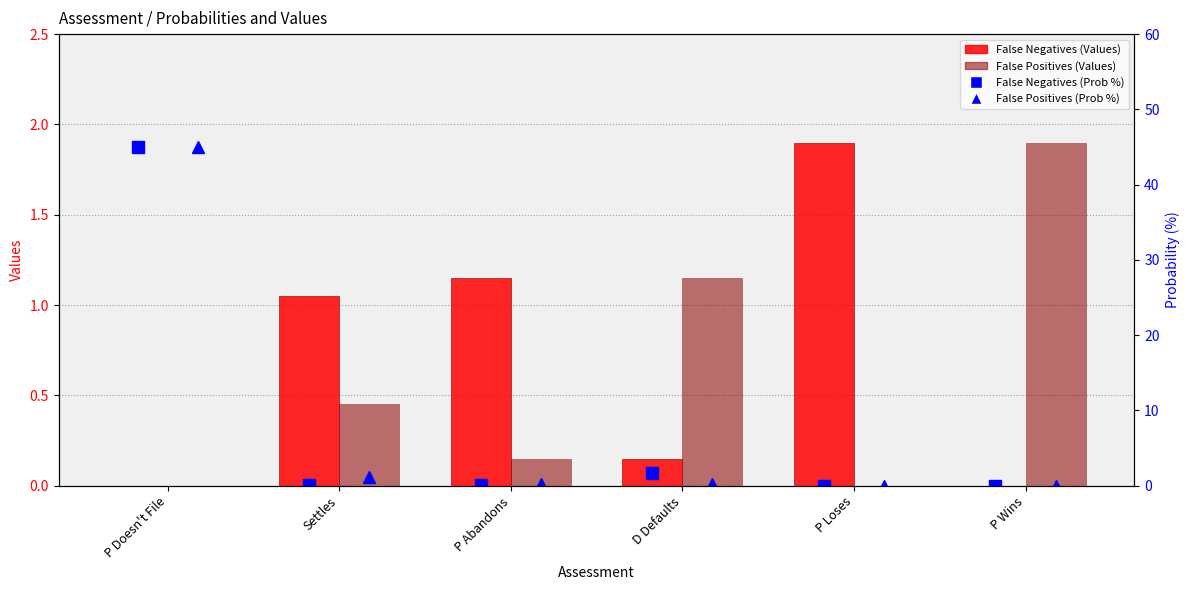

Which series has the largest total across all categories?

False Negatives (Probabilities %)